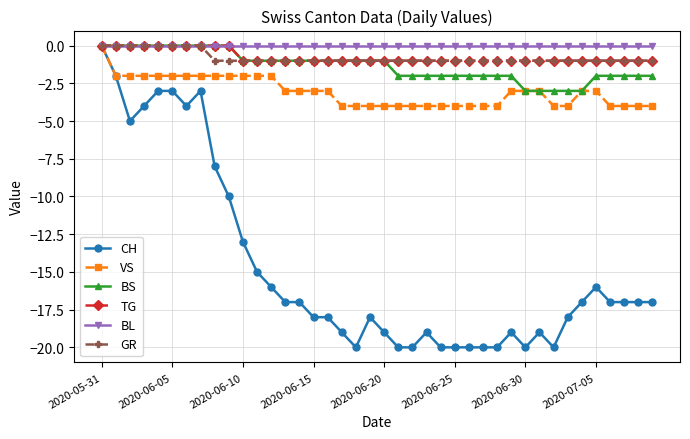

What is the minimum value for BS?

-3